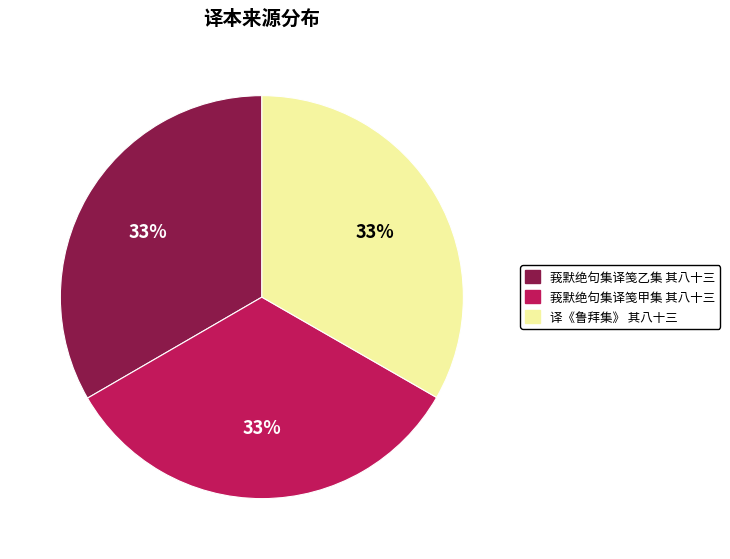

True or false: 莪默绝句集译笺乙集 其八十三 accounts for 40% of the total.

False